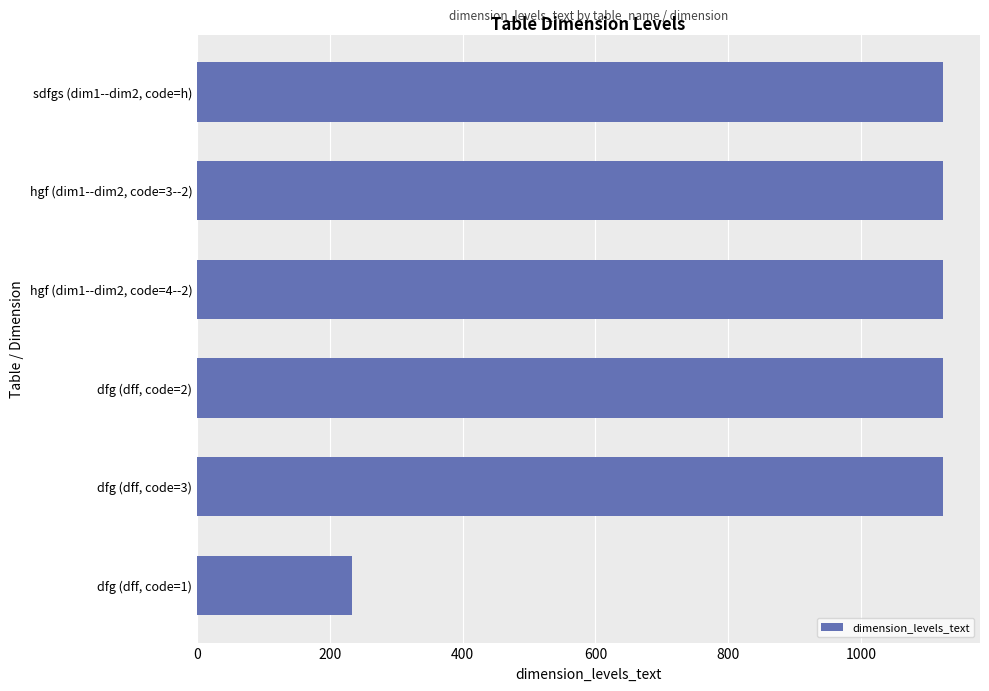

What is the sum of all values?

5849